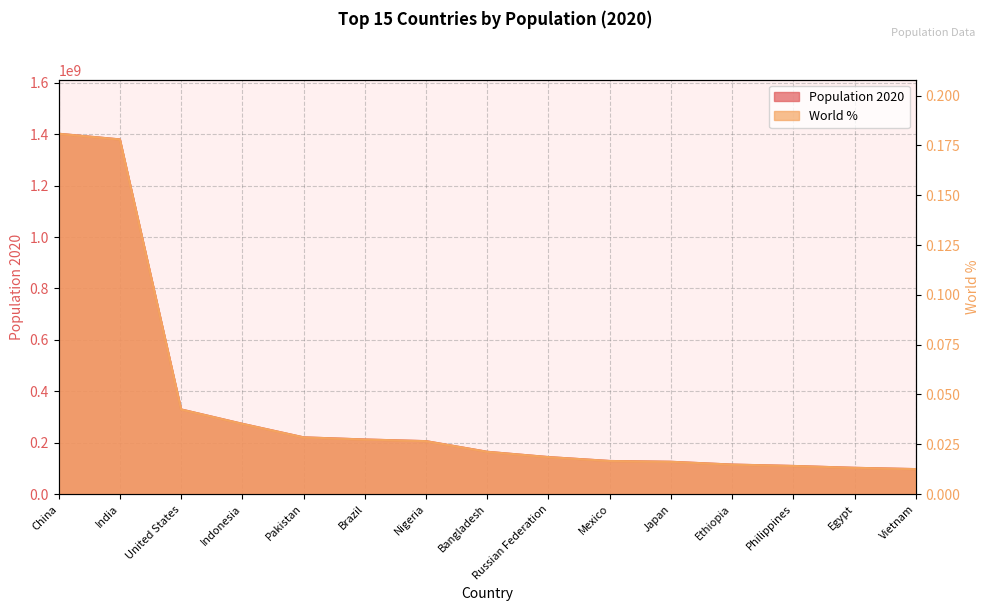

What is the label of the 2nd point from the right?

Egypt